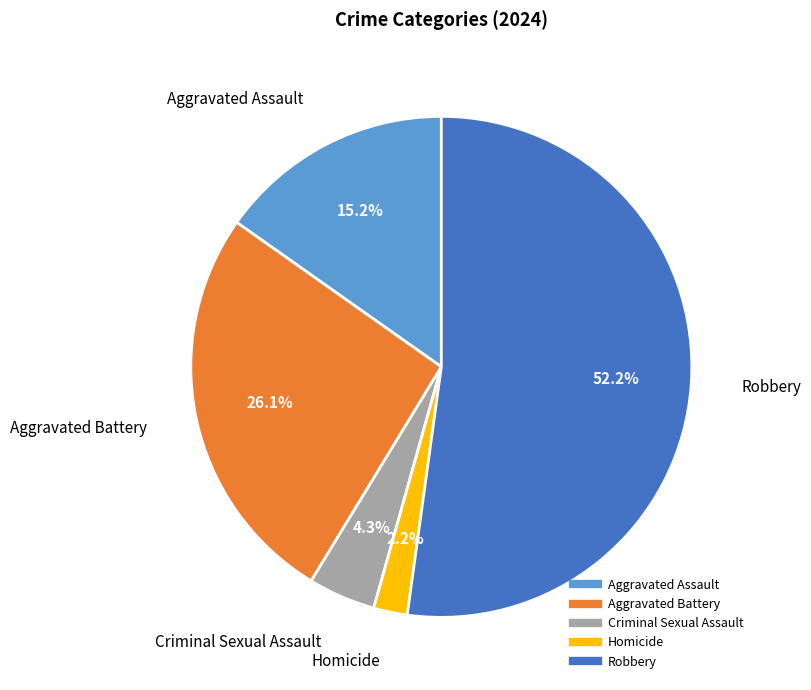

To the nearest percent, what portion does Homicide represent?

2%